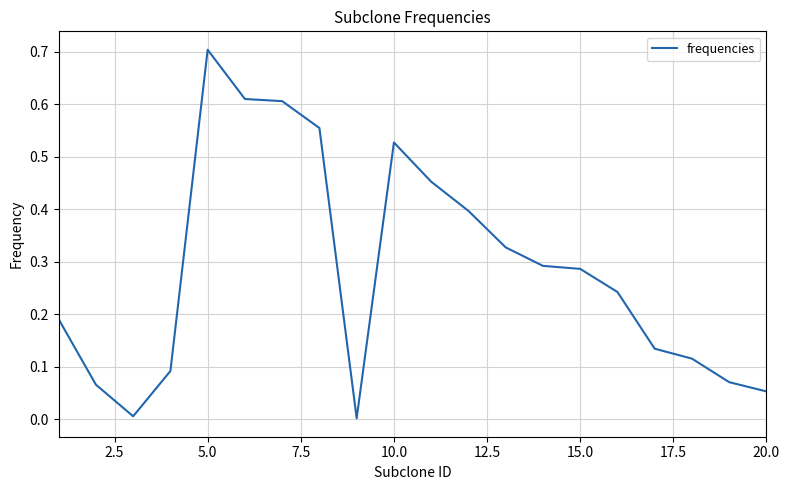

What is the difference between the maximum and minimum values?

0.7